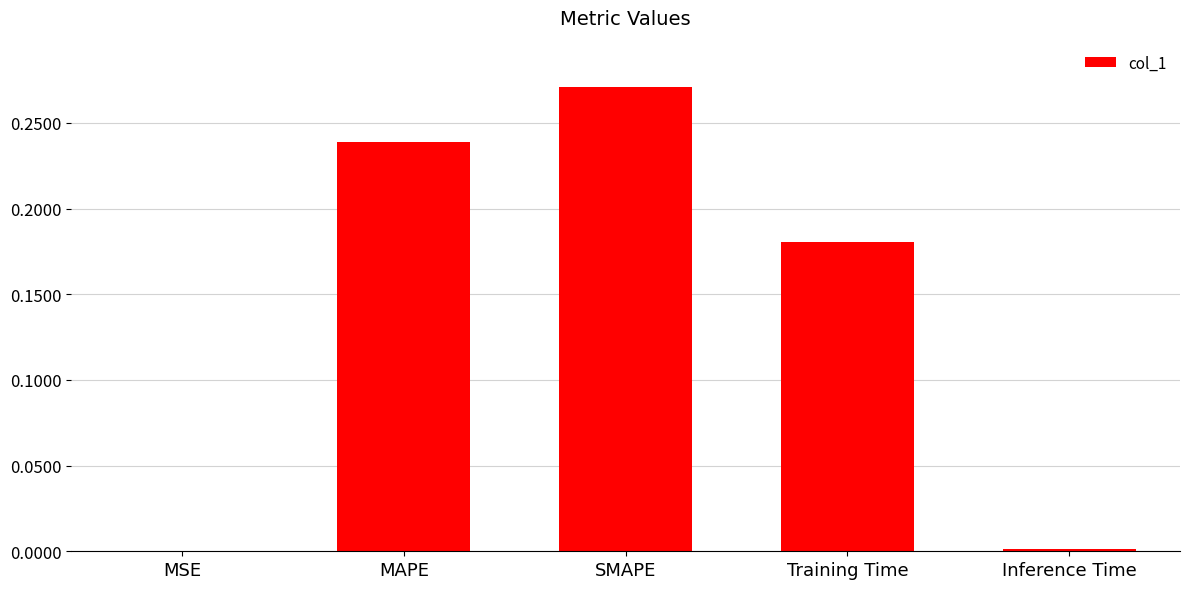

What is the sum of the values at Training Time and SMAPE?

0.5